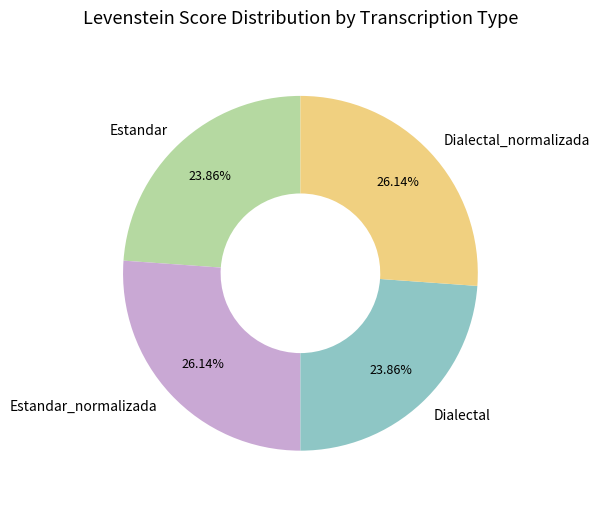

To the nearest percent, what is the difference between the Estandar_normalizada and Estandar slice percentages?

2%